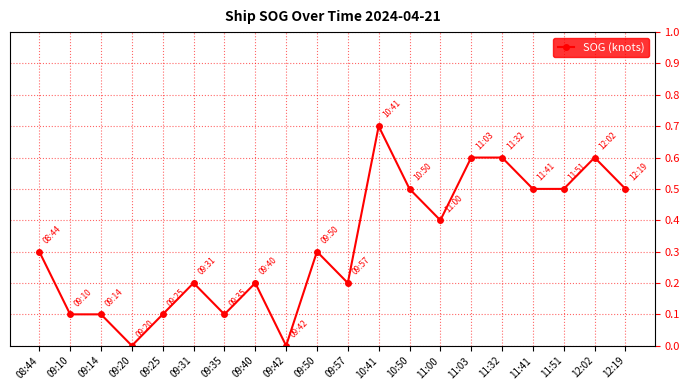

True or false: the data has more than 1 interior local peaks.

True